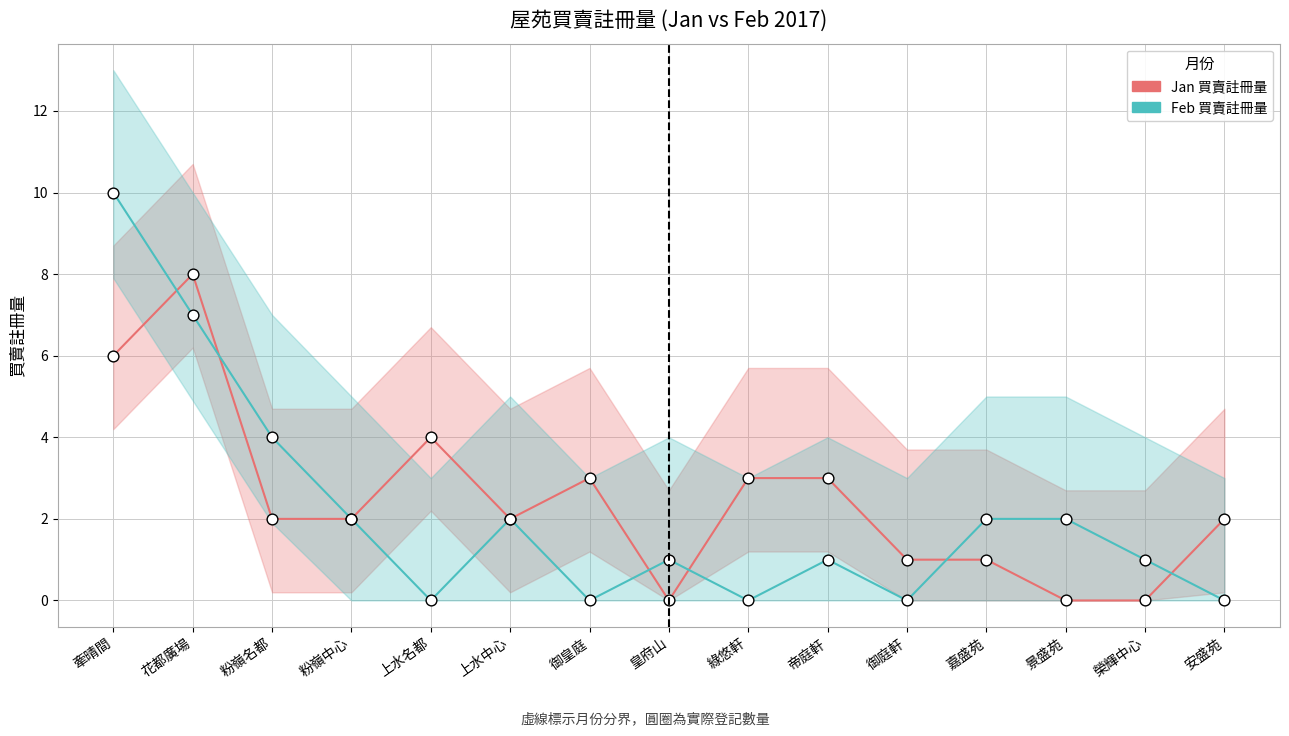

Which series has the widest spread of Y values?

Feb 買賣註冊量